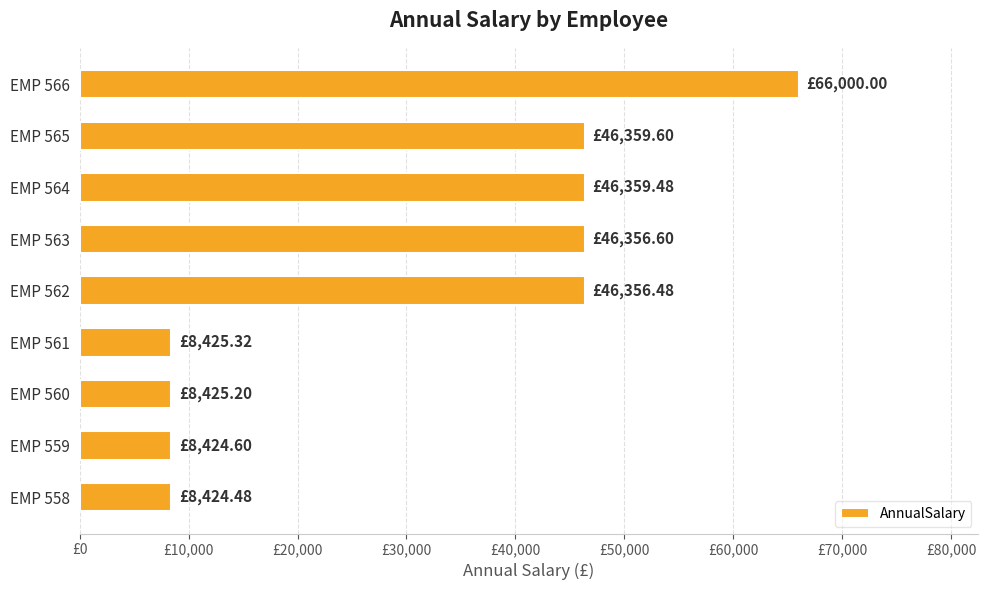

Does the chart contain any negative values?

No